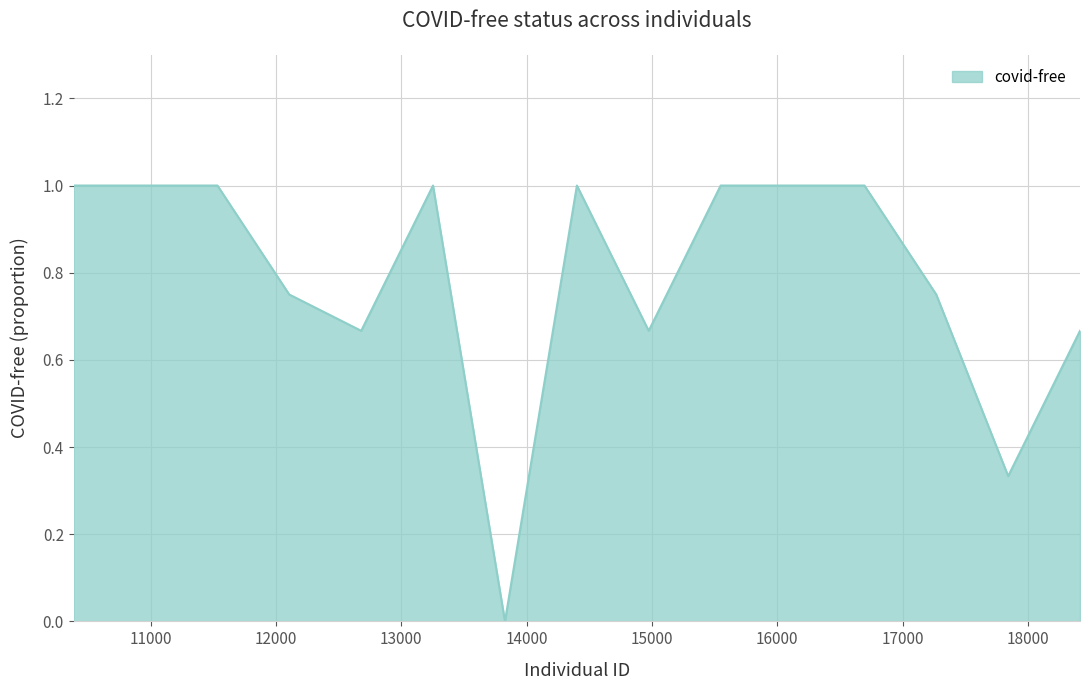

Does the chart have visible grid lines?

Yes